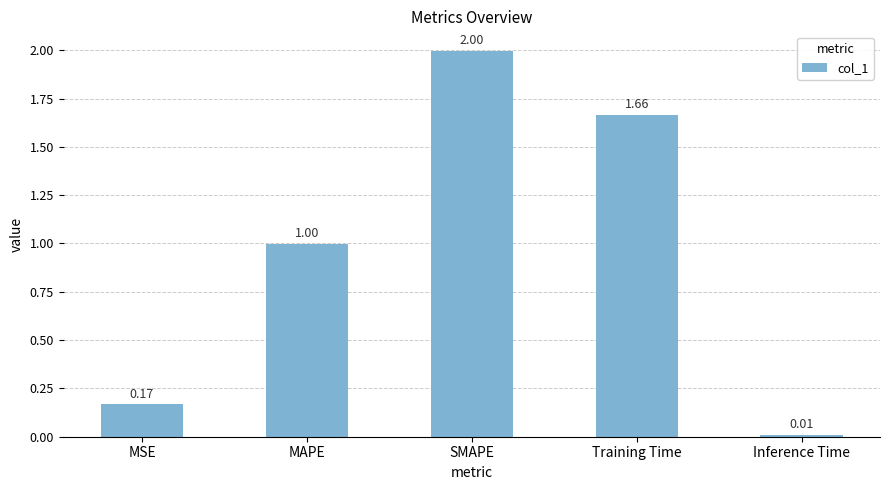

Between SMAPE and Inference Time, which is larger?

SMAPE